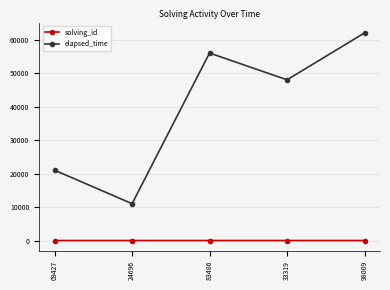

Rank the series by their maximum value, from lowest to highest.

solving_id, elapsed_time